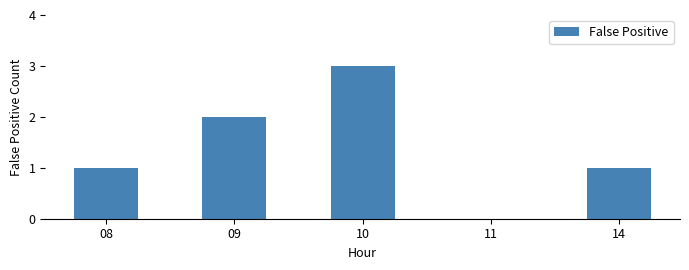

What is the change in value from 10 to 11?

-3